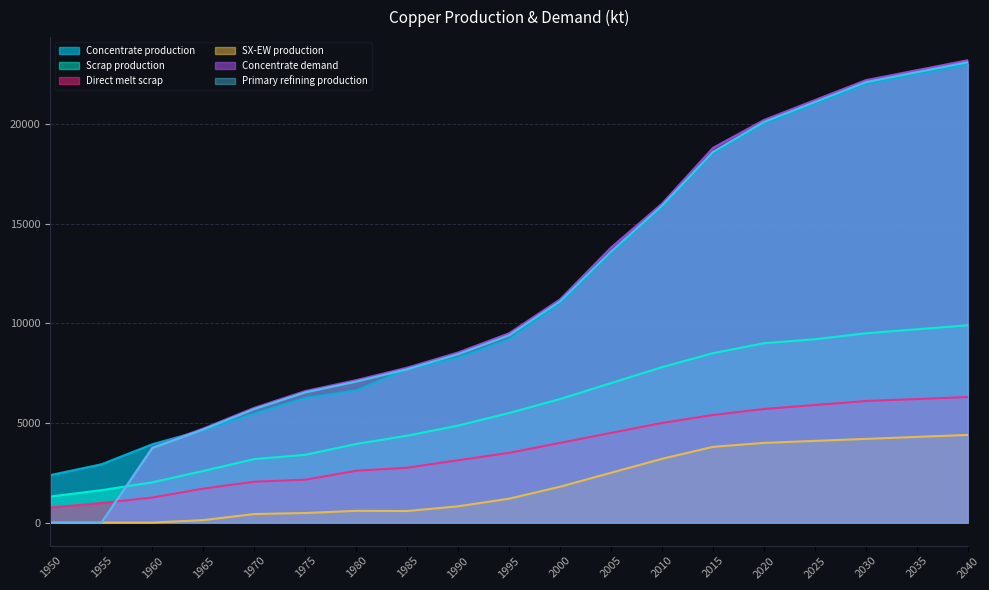

How many data points does each series have?

19